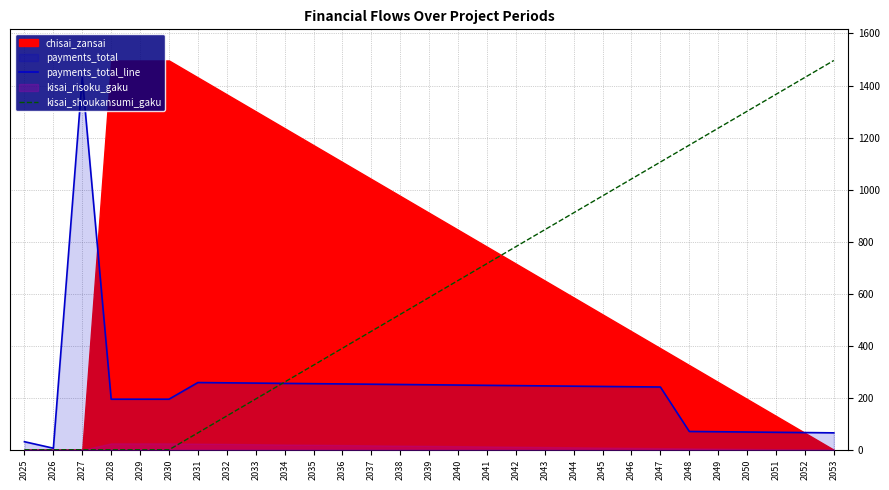

What is the difference between the second highest and second lowest values in the payments_total_line series?

227.4